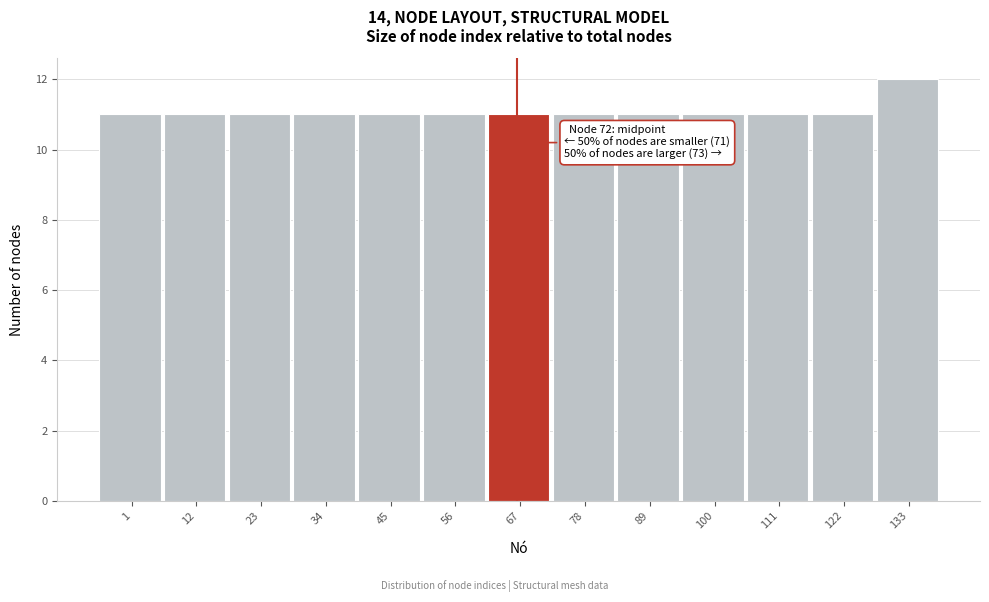

Reading left to right, extract all data points from this chart.

11	11	11	11	11	11	11	11	11	11	11	11	12